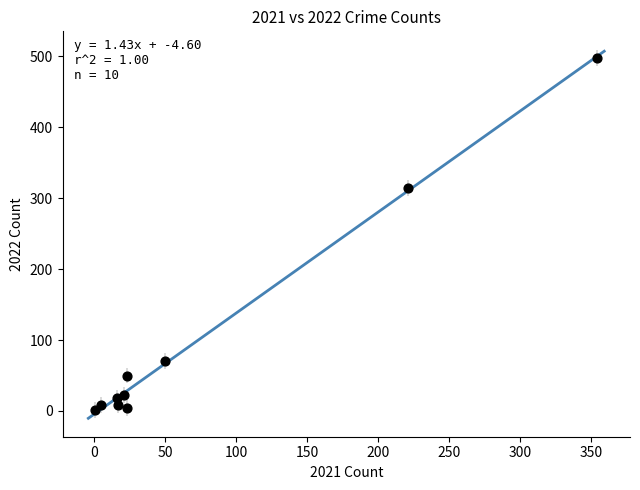

What Y value in the scatter plot is closest to 249?

314